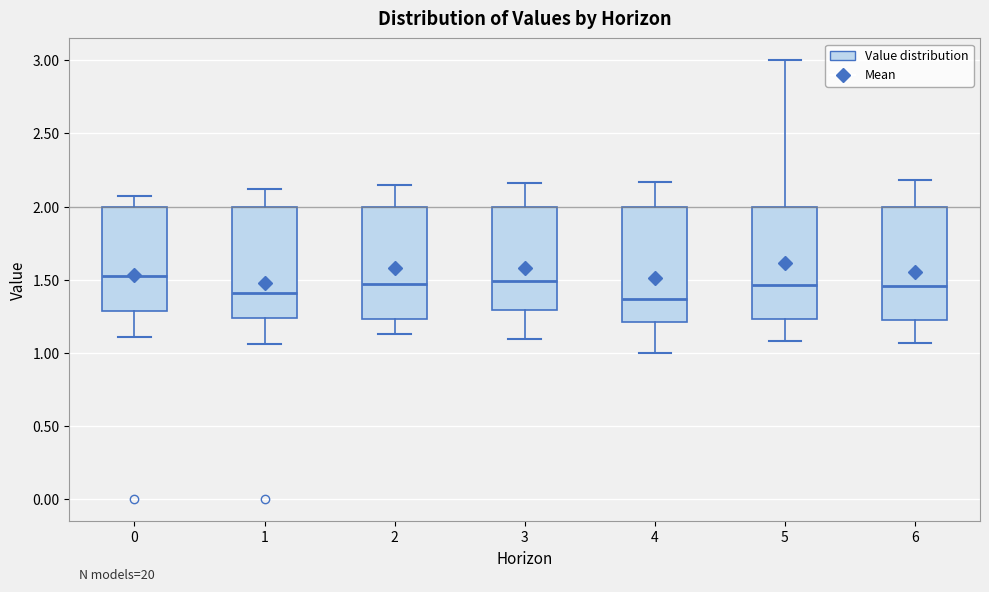

Reading left to right, read every box against the y-axis: the position of its median line, the range the box covers, and the ends of its whiskers. The values are not printed on the chart, so give them approximately, as read against the axis.

0: median 1.55, box 1.30 to 2.00, whiskers 1.10 to 2.05
1: median 1.40, box 1.25 to 2.00, whiskers 1.05 to 2.10
2: median 1.45, box 1.25 to 2.00, whiskers 1.15 to 2.15
3: median 1.50, box 1.30 to 2.00, whiskers 1.10 to 2.15
4: median 1.35, box 1.20 to 2.00, whiskers 1.00 to 2.15
5: median 1.45, box 1.25 to 2.00, whiskers 1.10 to 3.00
6: median 1.45, box 1.25 to 2.00, whiskers 1.05 to 2.20